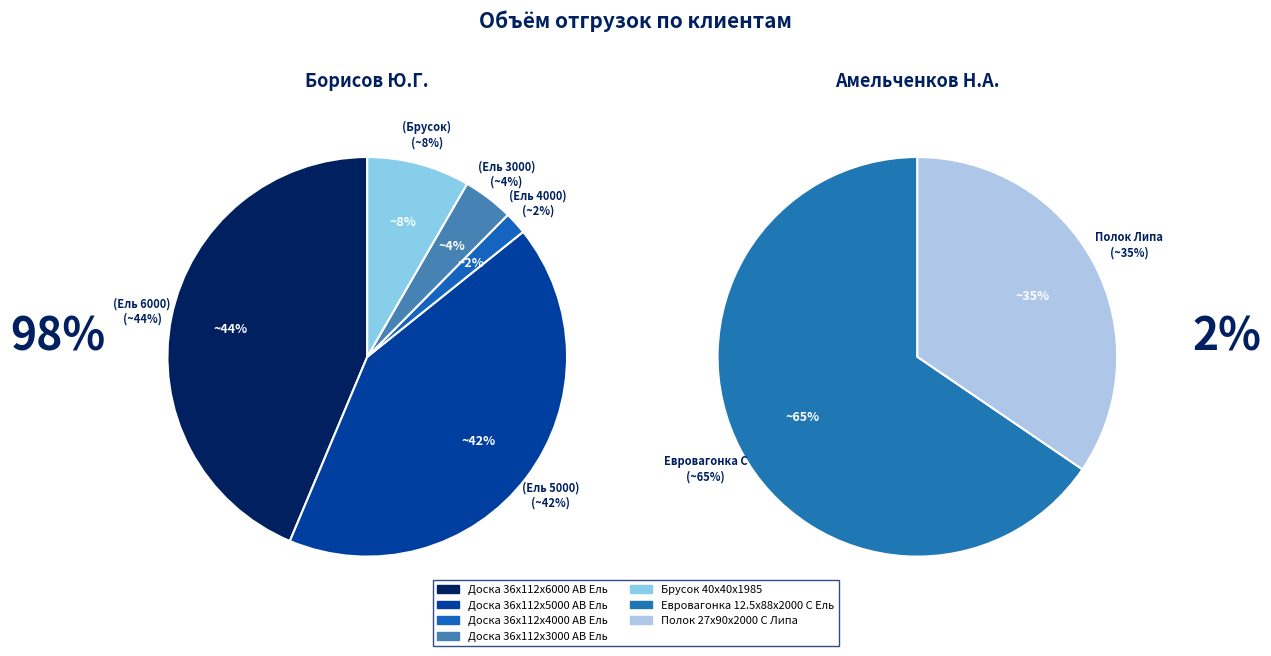

True or false: Брусок 40x40x1985 accounts for 1% of the total.

False